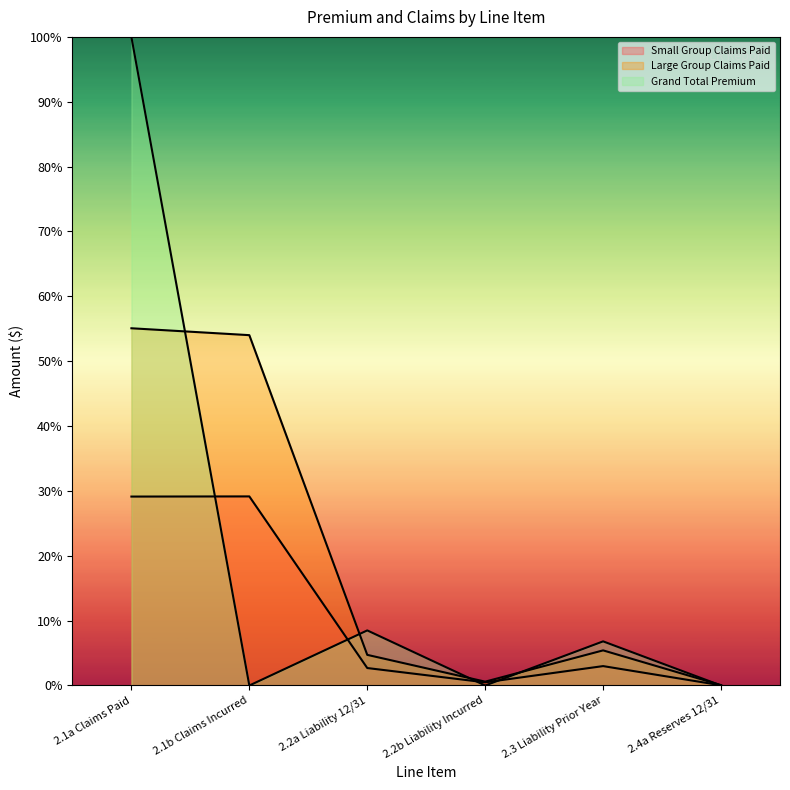

Where is Small Group Claims Paid nearest to the value 14?

2.3 Liability Prior Year